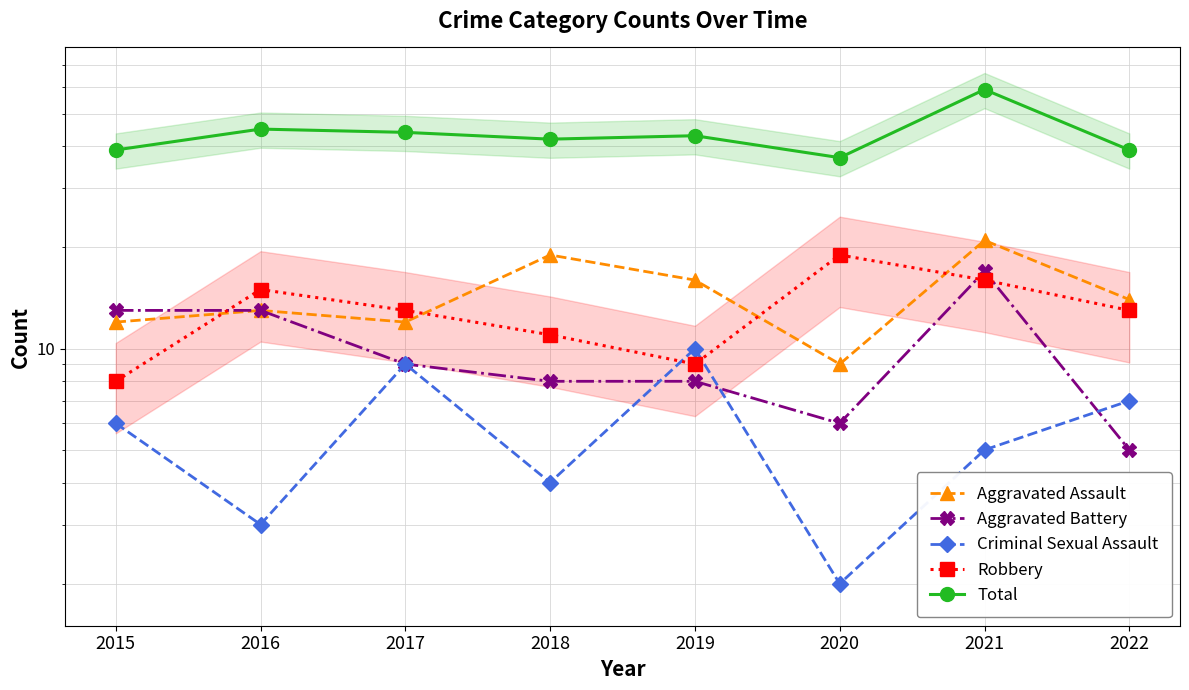

True or false: Total has more than 0 interior local peaks.

True